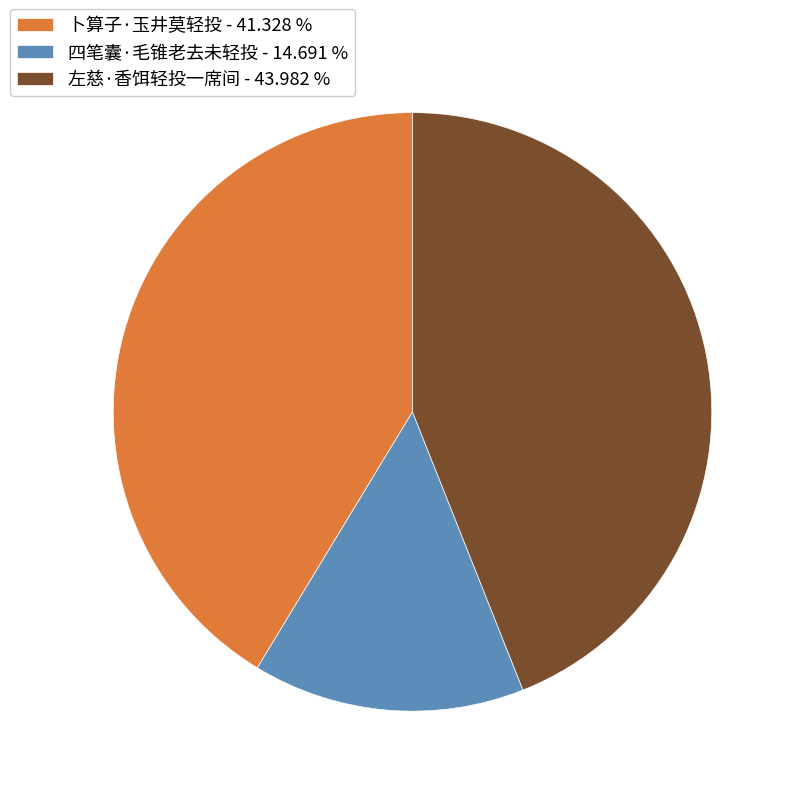

Is it true that 左慈·香饵轻投一席间 is 44% of the pie?

True